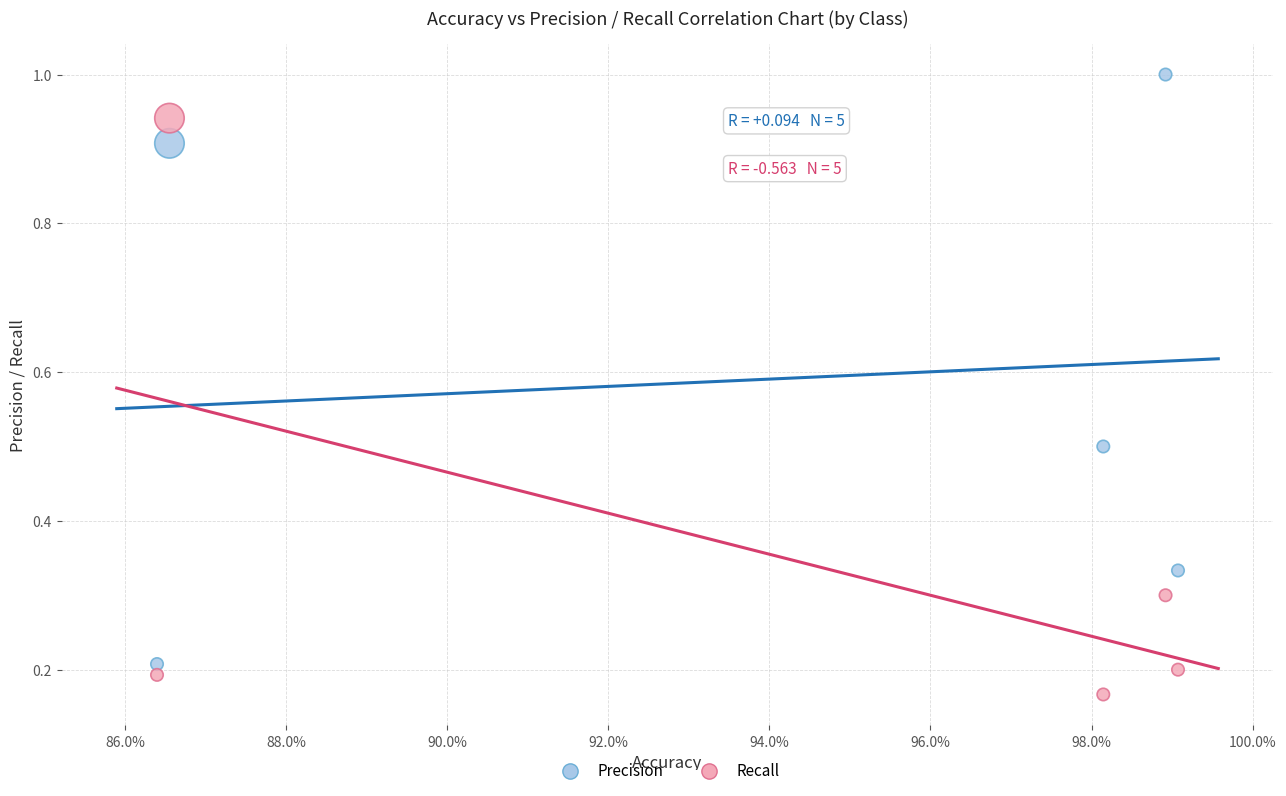

Which series reaches the maximum Y coordinate?

Precision